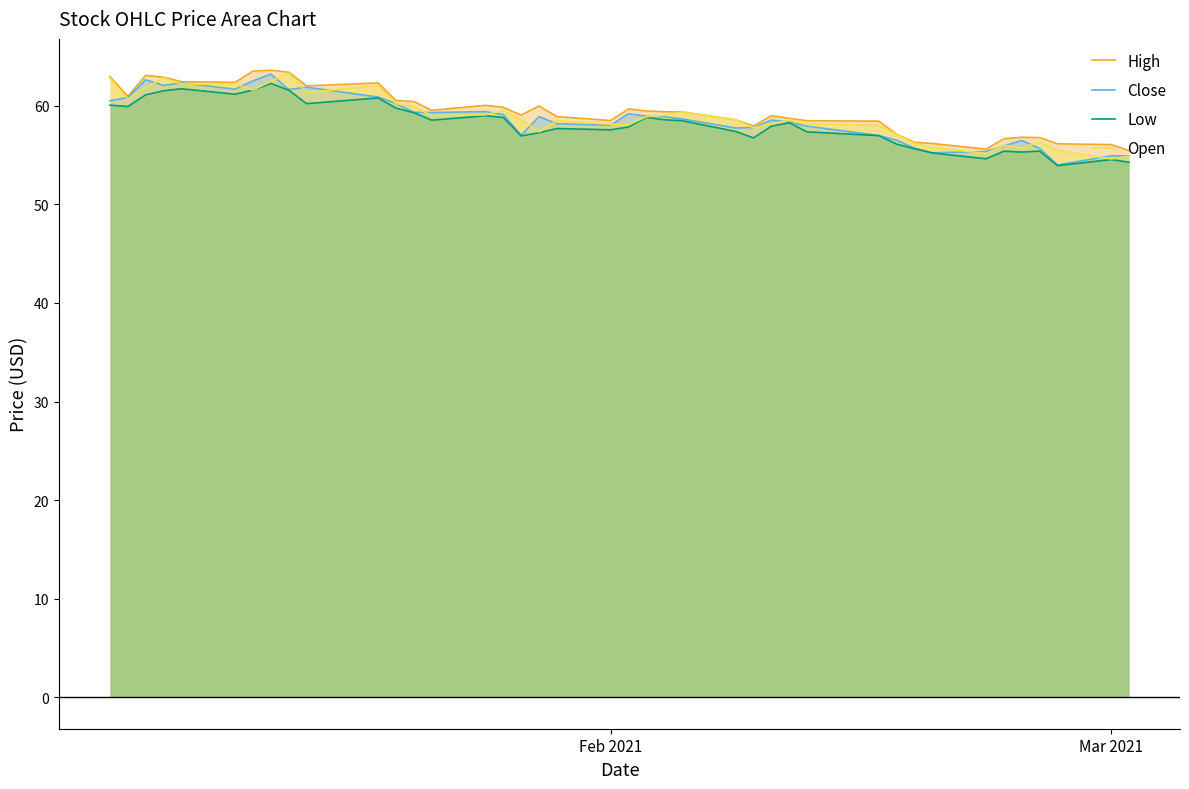

What is the average value of the Close series?

58.7